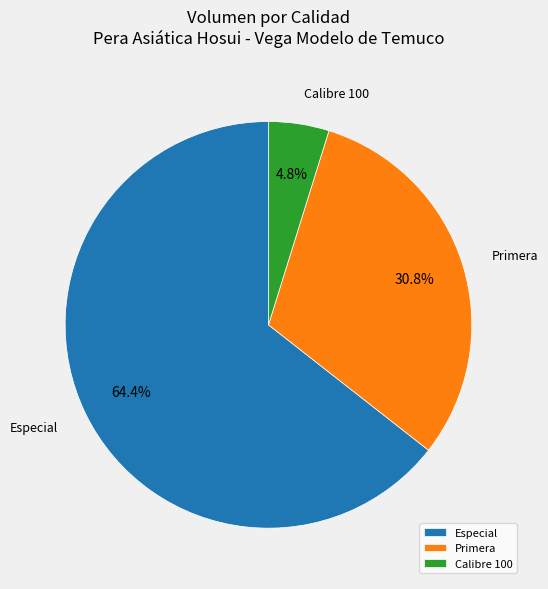

How many slices are in this pie chart?

3